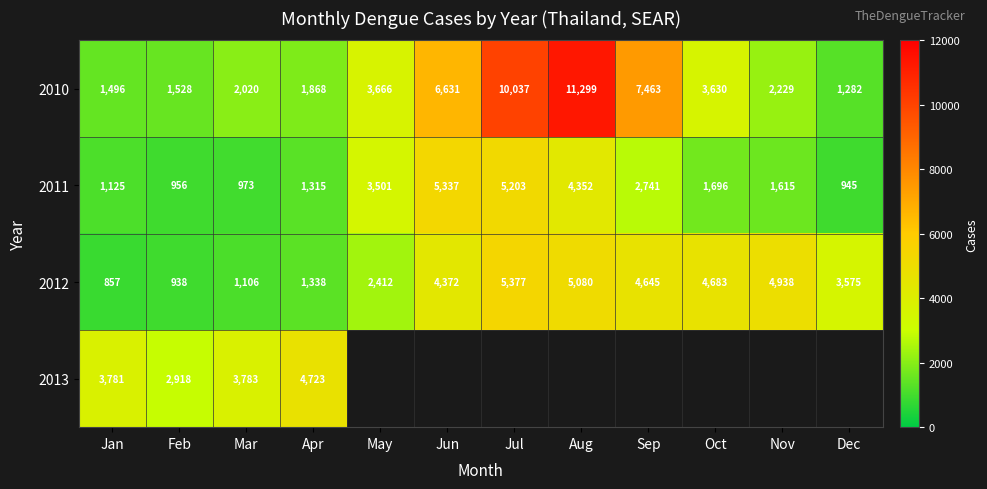

Rank the series at Apr from lowest to highest value.

2011, 2012, 2010, 2013